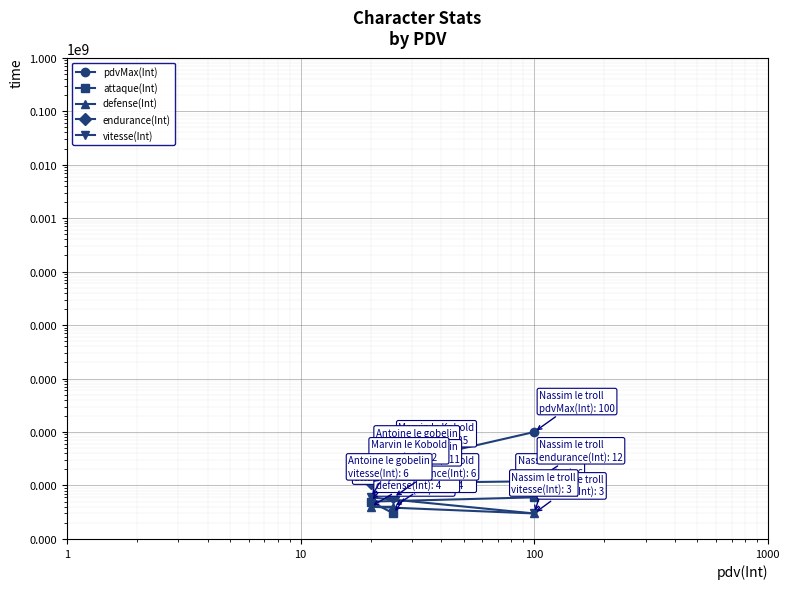

At how many categories does at least one series exceed 17?

3